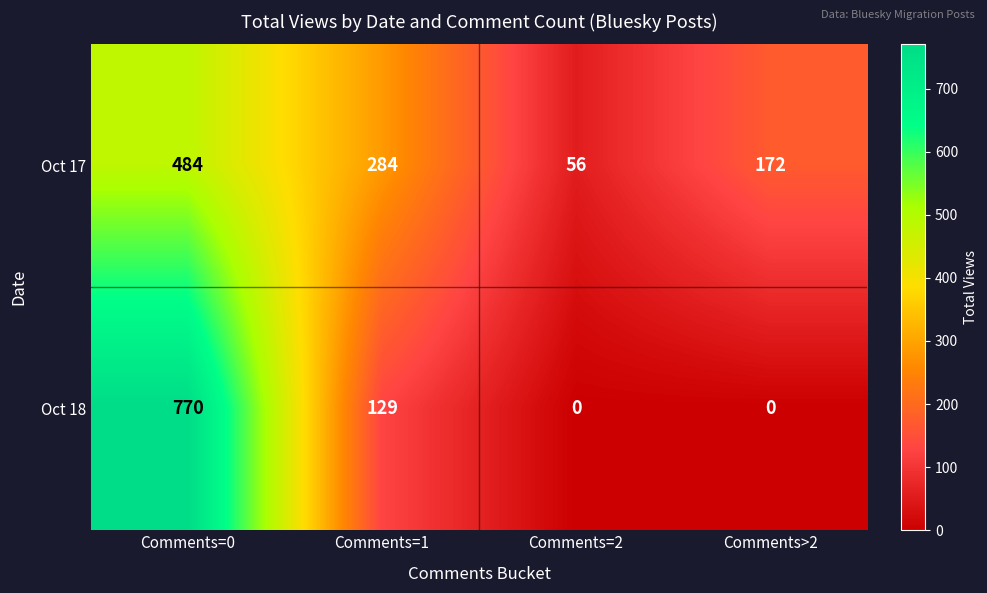

What is the total value across all series at Comments=0?

1254